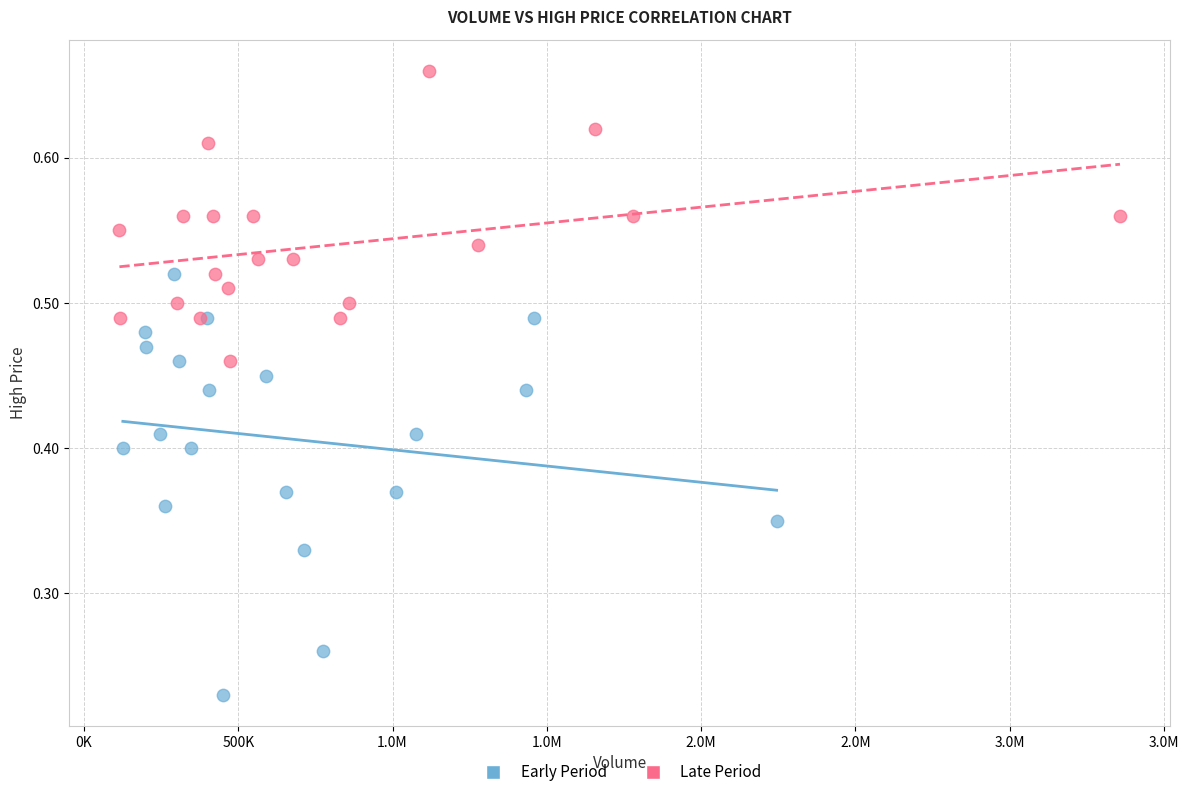

Which series contains the highest Y value?

Late Period